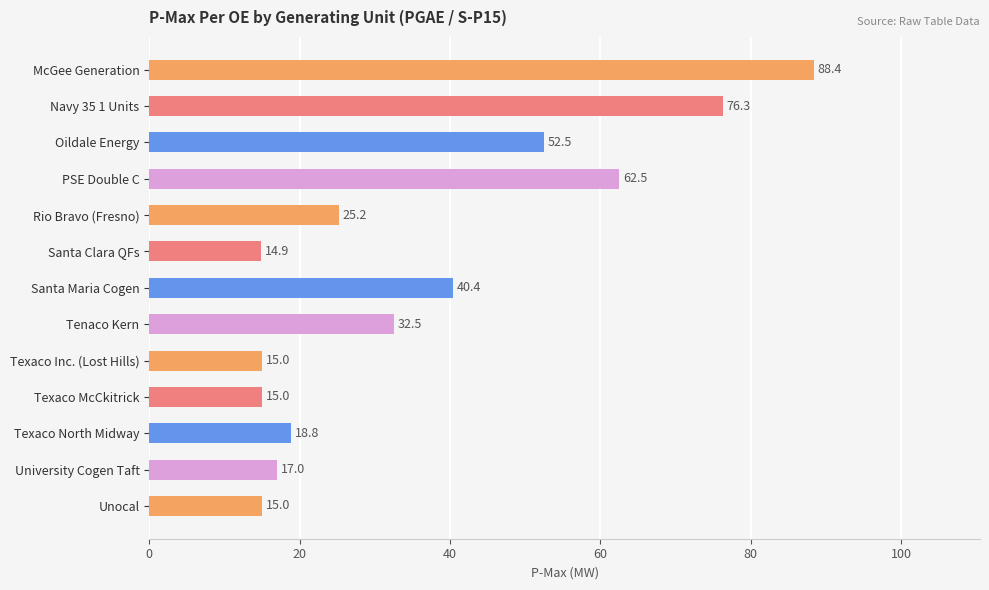

What is the change in value from PSE Double C to Santa Maria Cogen?

-22.1